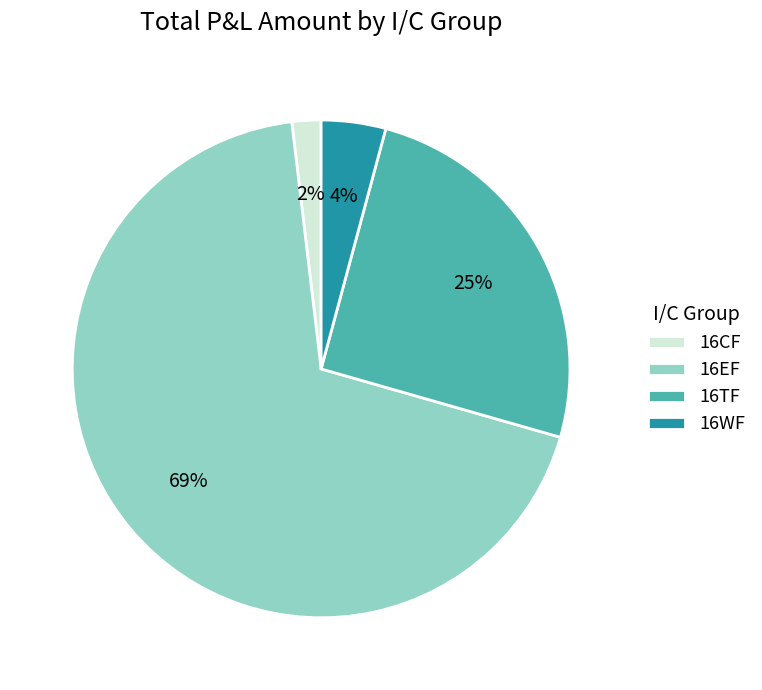

Which slice is the smallest?

16CF